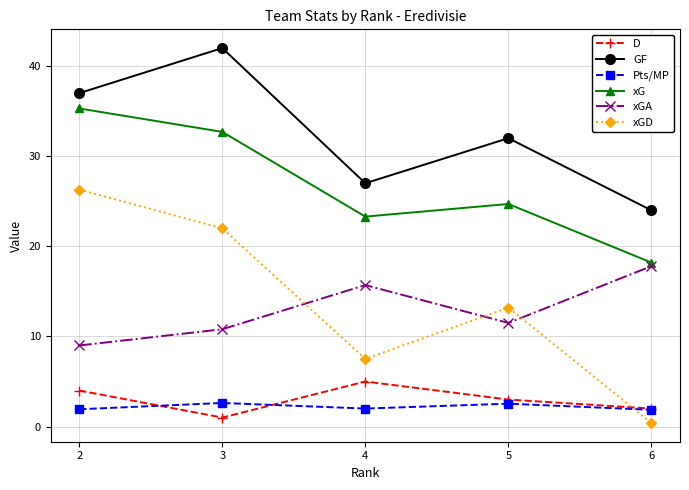

What is the sum of all GF values?

162.0